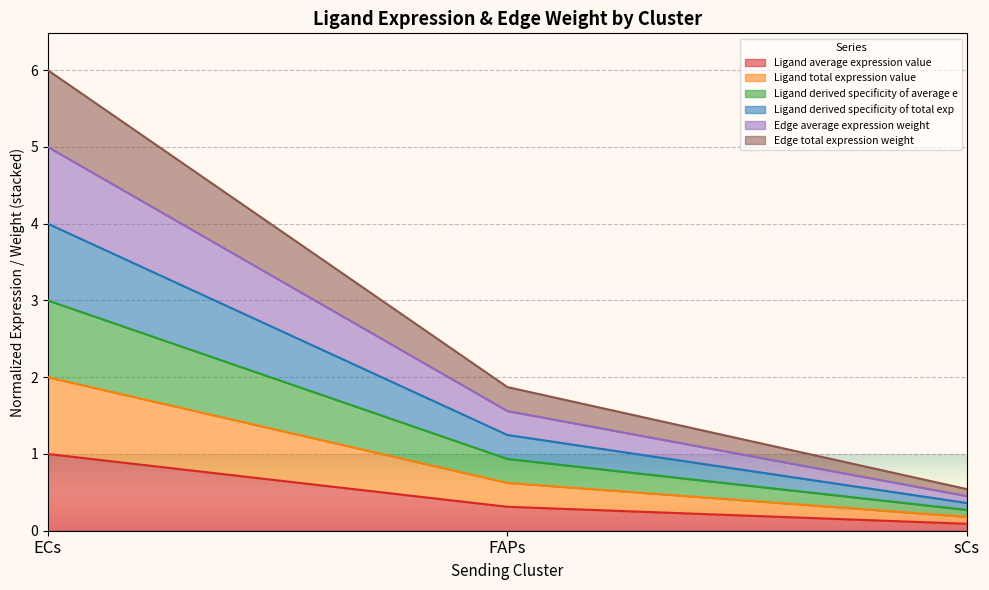

At how many categories does at least one series exceed 5?

1